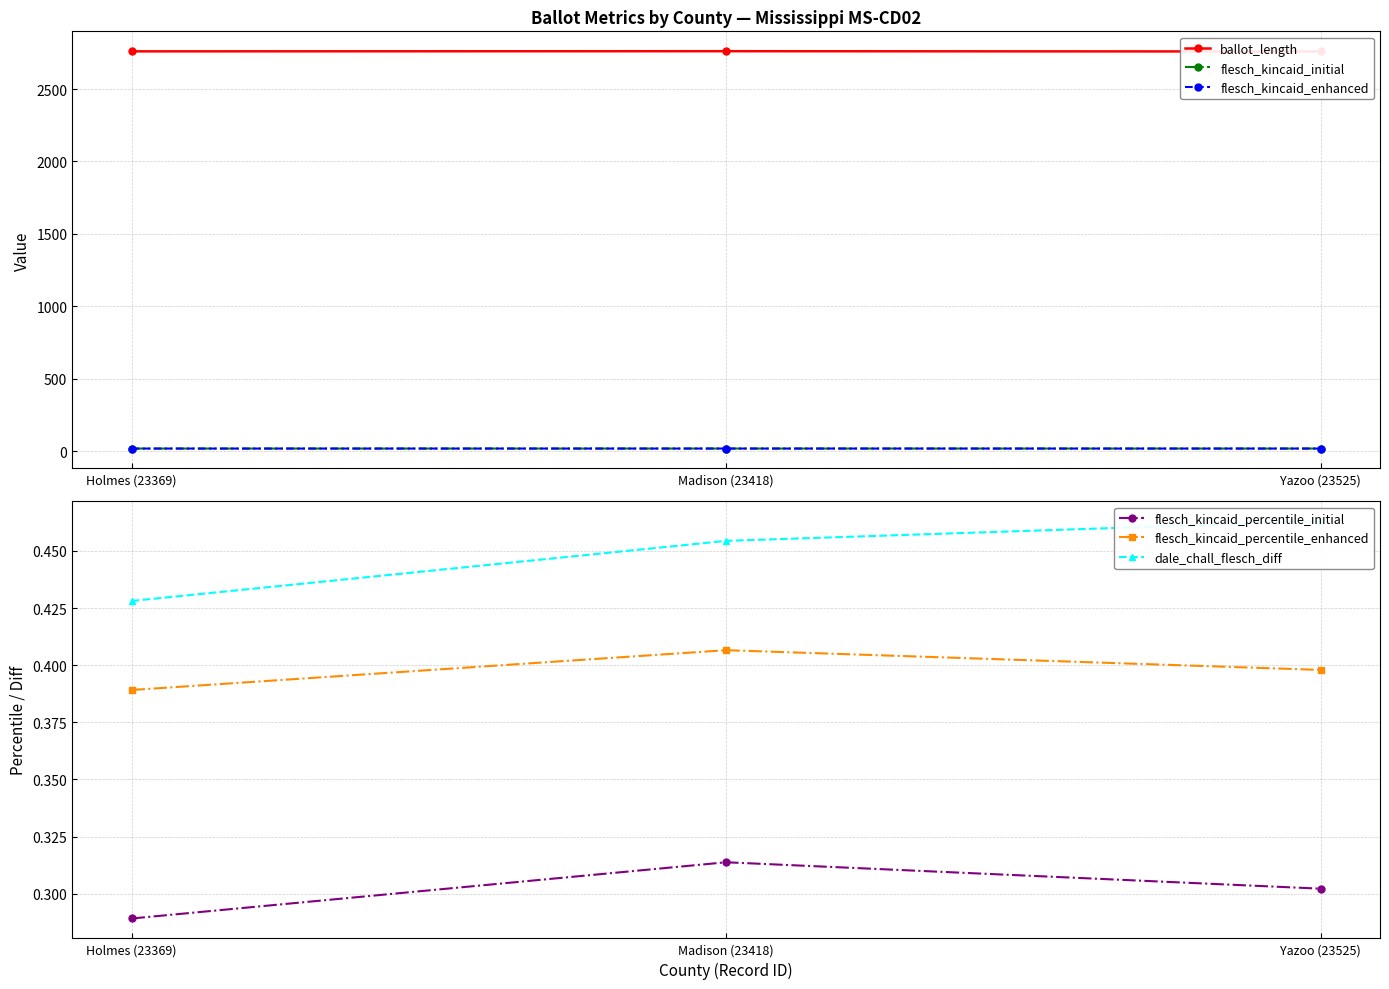

What is the value of the flesch_kincaid_percentile_initial point at the 3rd from the left?

0.3